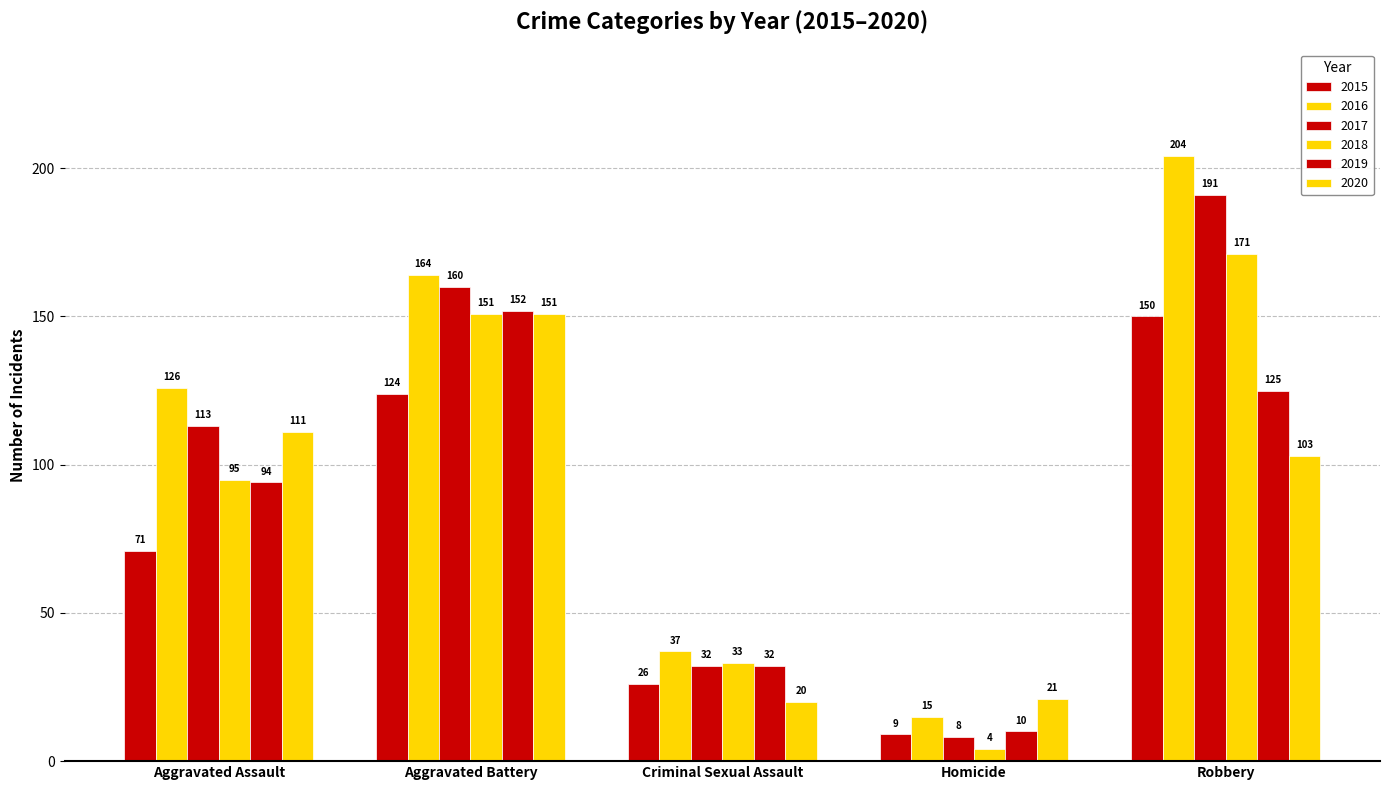

List the labels in order of 2017 value, smallest first.

Homicide, Criminal Sexual Assault, Aggravated Assault, Aggravated Battery, Robbery